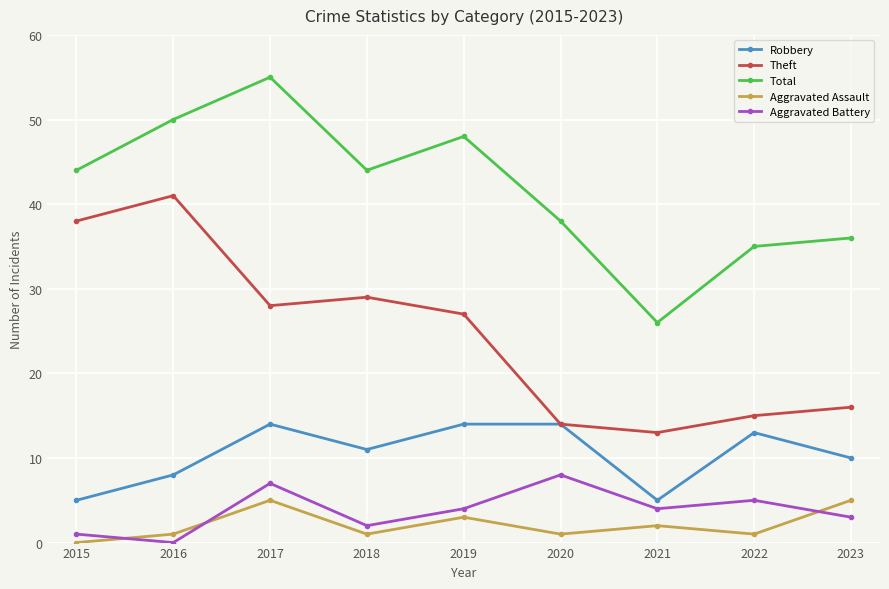

List the series in order of their peak value, highest first.

Total, Theft, Robbery, Aggravated Battery, Aggravated Assault